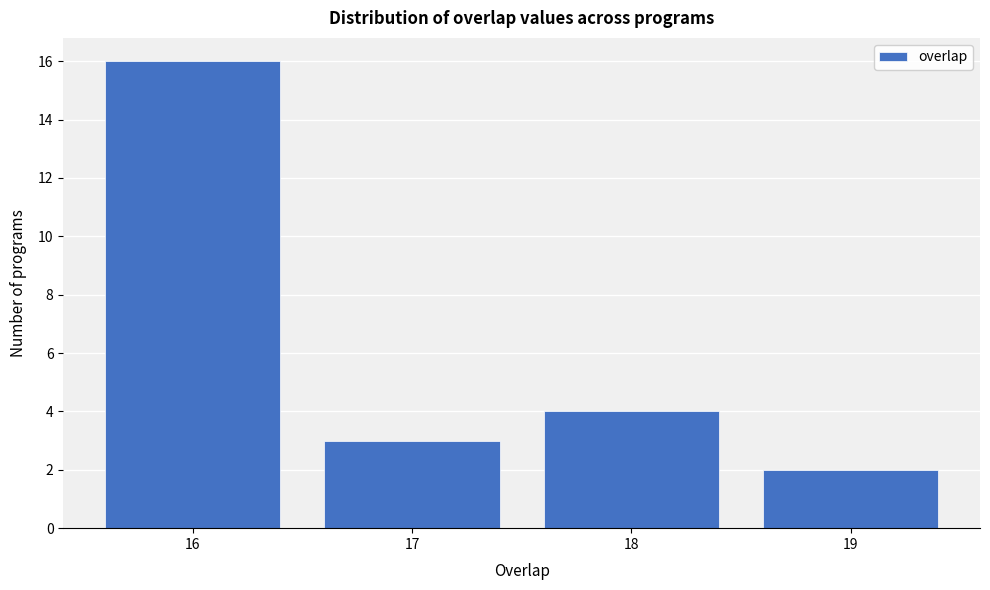

Reading left to right, transcribe all the data shown in this chart.

16	3	4	2